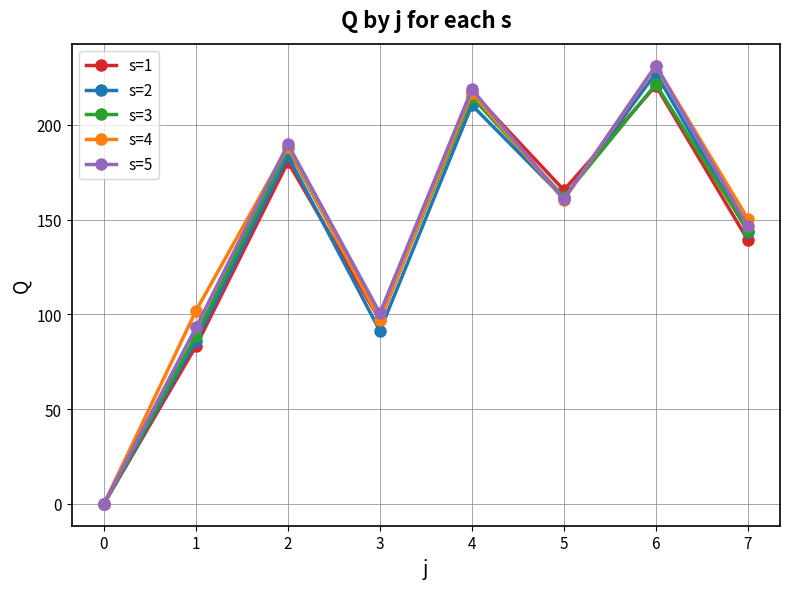

What is the difference between the highest and lowest values at 7?

11.2